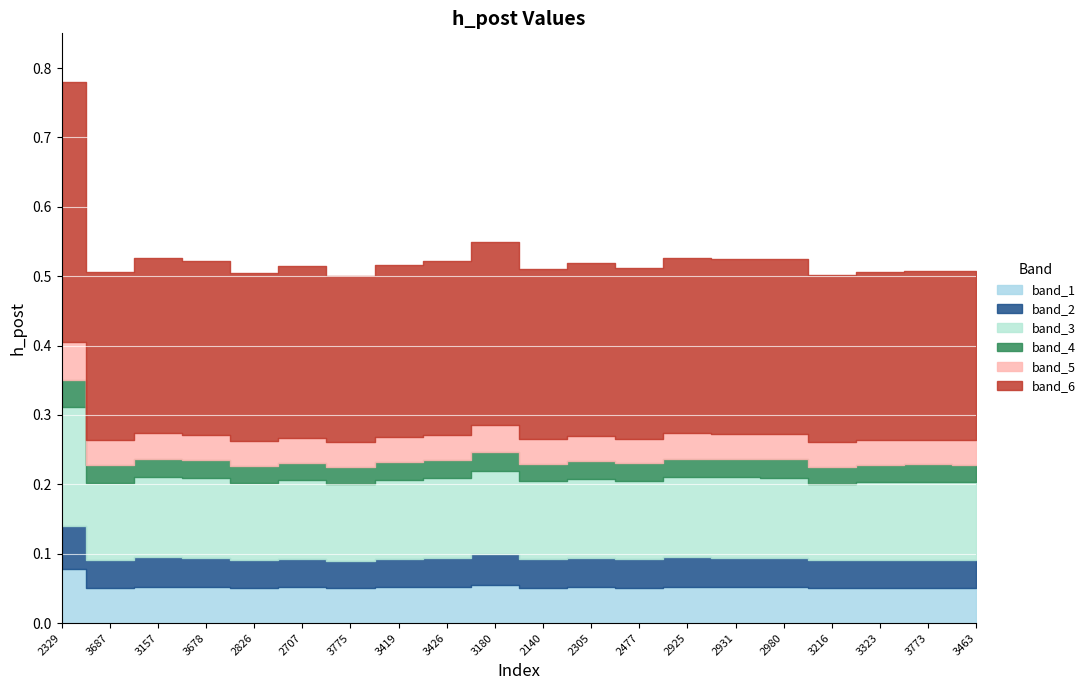

Which label corresponds to the largest value in the chart?

2329